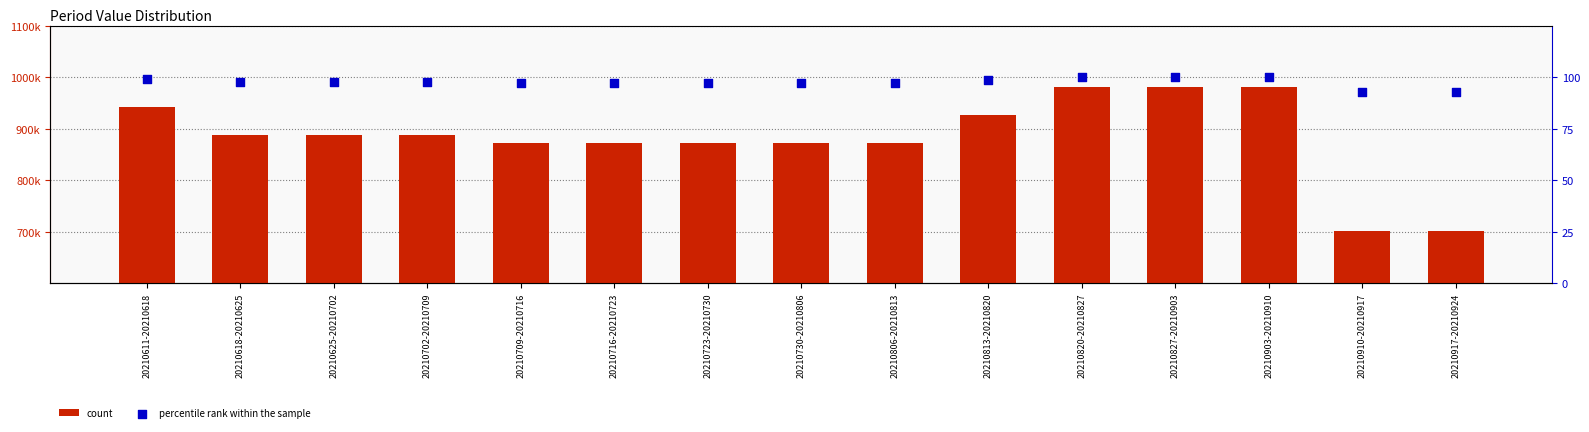

What is the total value across all series at 20210903-20210910?

981850.0